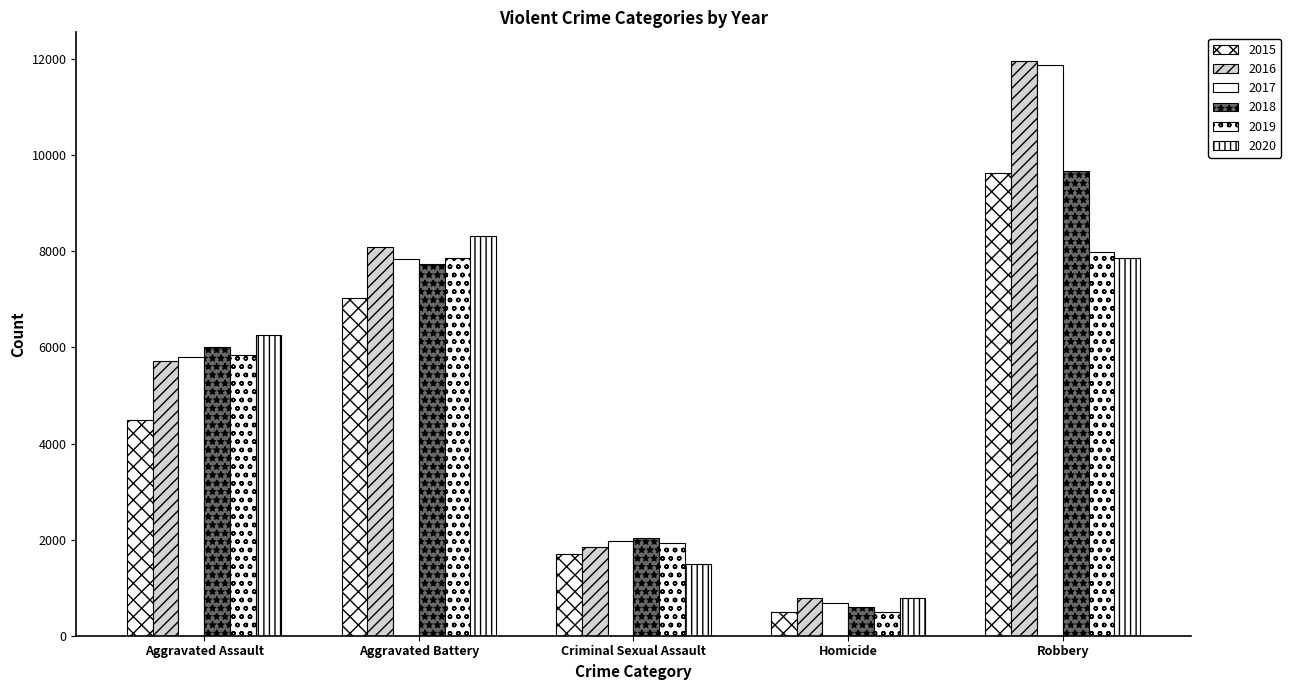

How many bars are there in total?

30